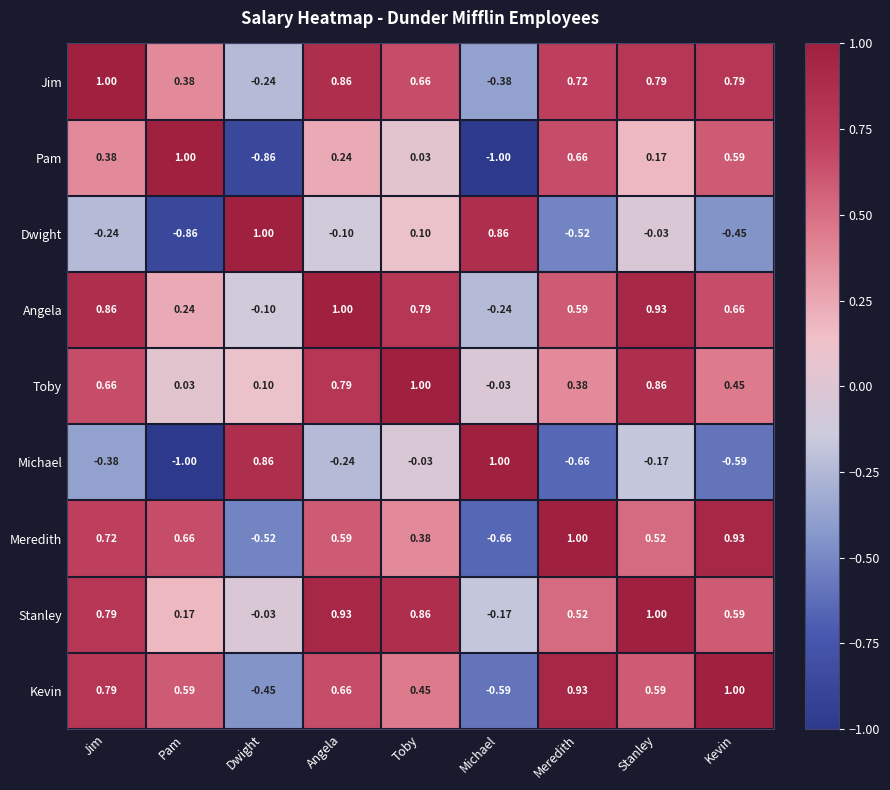

Rank the series at Stanley from lowest to highest value.

Michael, Dwight, Pam, Meredith, Kevin, Jim, Toby, Angela, Stanley